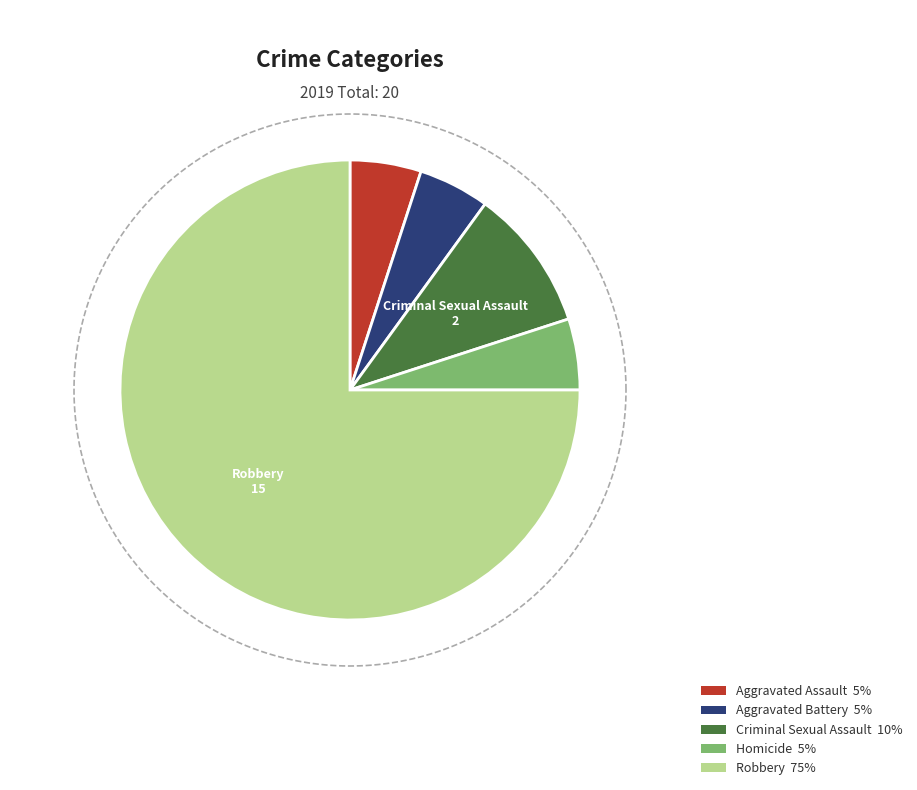

Combined, what portion of the pie is Aggravated Battery and Homicide?

10.0%